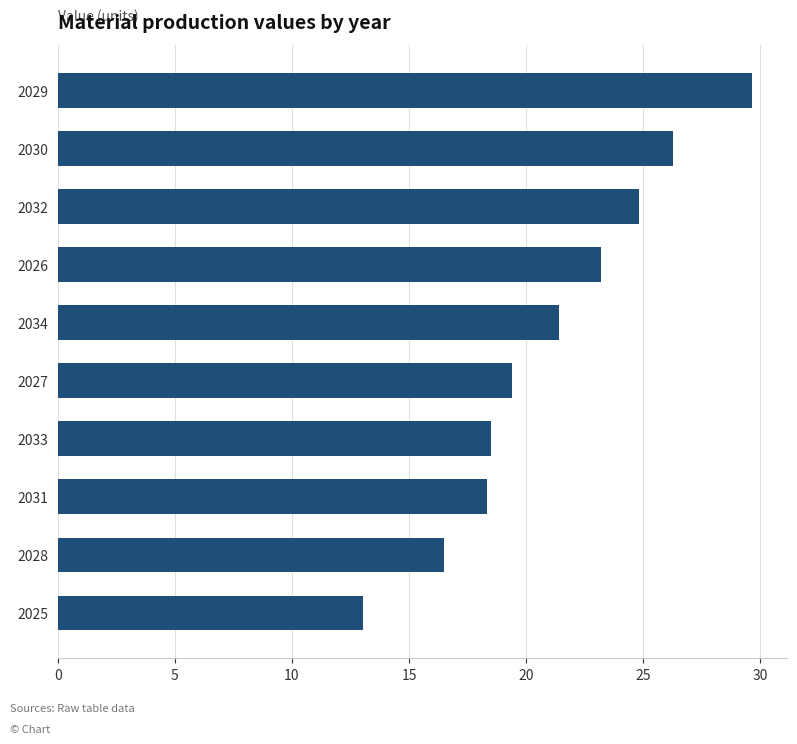

What is the difference between the maximum and minimum values?

16.6